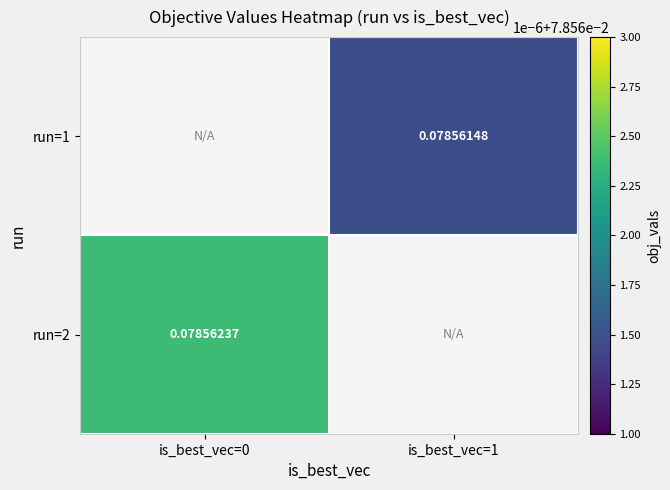

Rank the categories by run=1 value from highest to lowest.

is_best_vec=0, is_best_vec=1